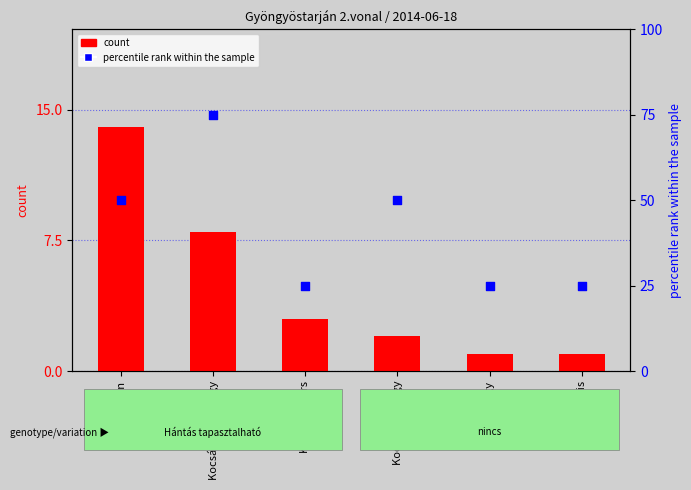

Which series has the largest Y range (max minus min)?

percentile rank within the sample